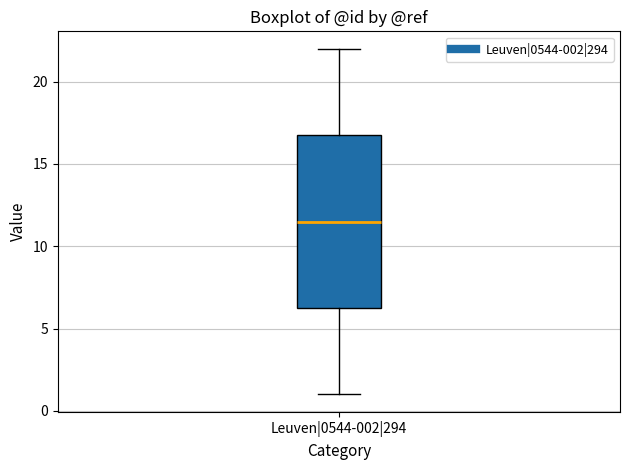

Read this box plot against the y-axis: the position of the median line, the range covered by the box, and the ends of both whiskers. The values are not printed on the chart, so give them approximately, as read against the axis.

median 11.5, box 6.5 to 17.0, whiskers 1.0 to 22.0